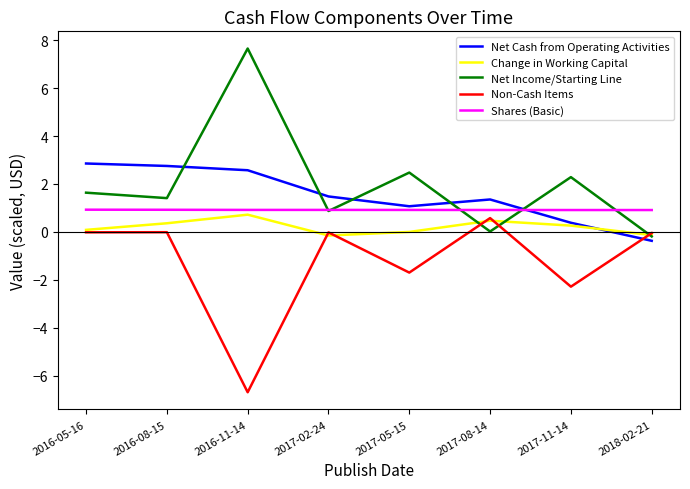

What is the difference between the highest and lowest values at 2017-08-14?

1.3